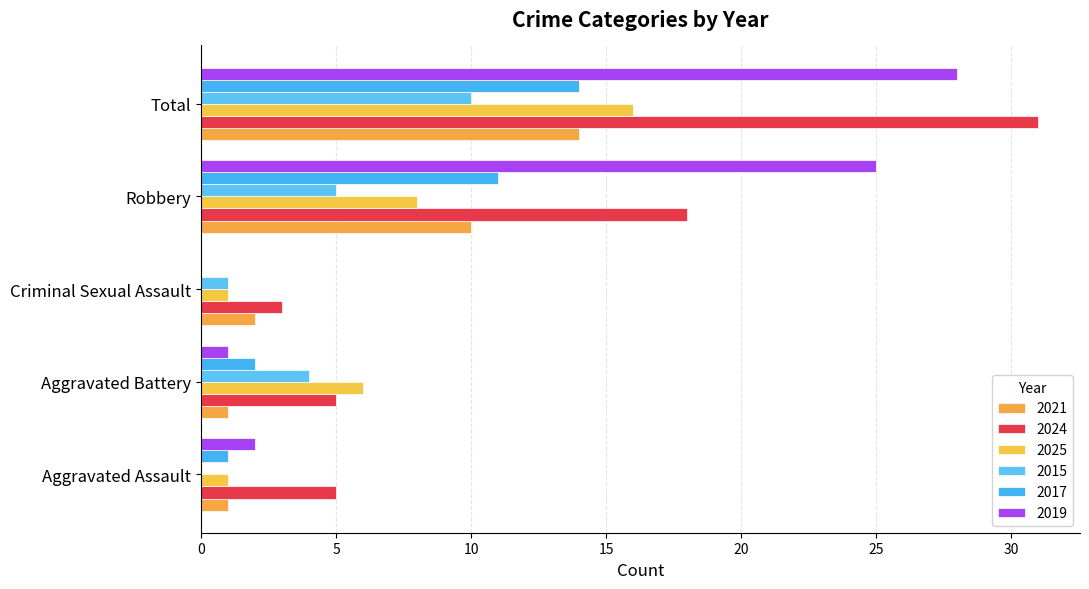

What is the value of the 2021 bar at the 3rd from the left?

2